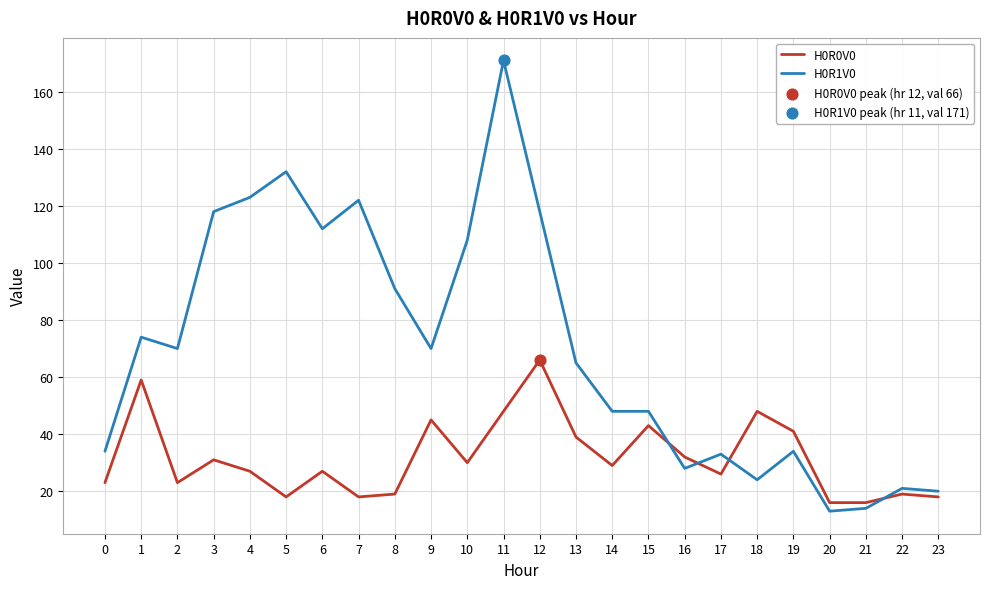

At which category is the sum across all series the highest?

11